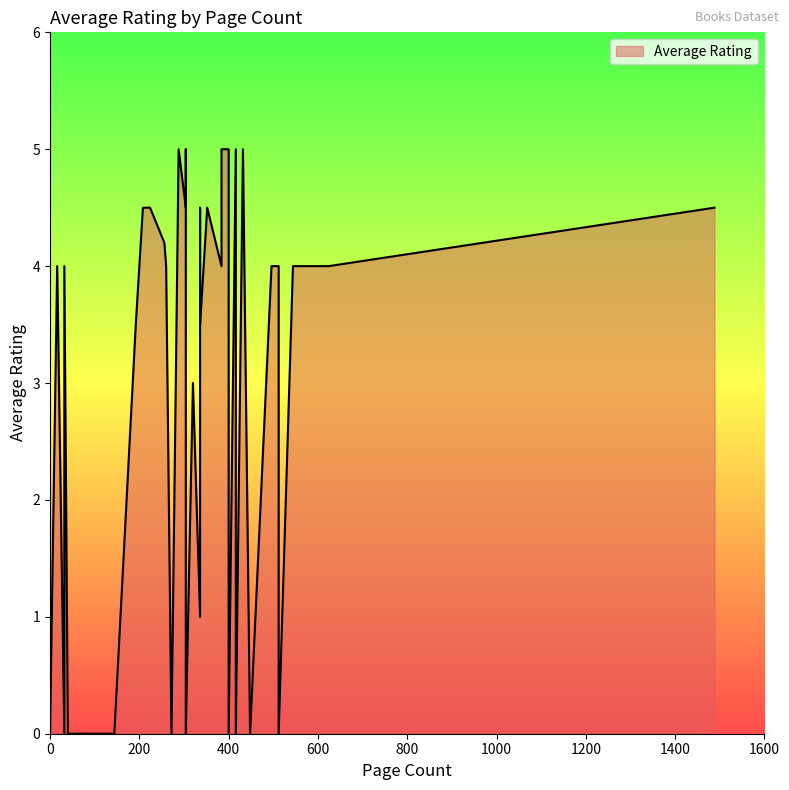

The chart shows a value of 5.7 at 624. True or false?

False